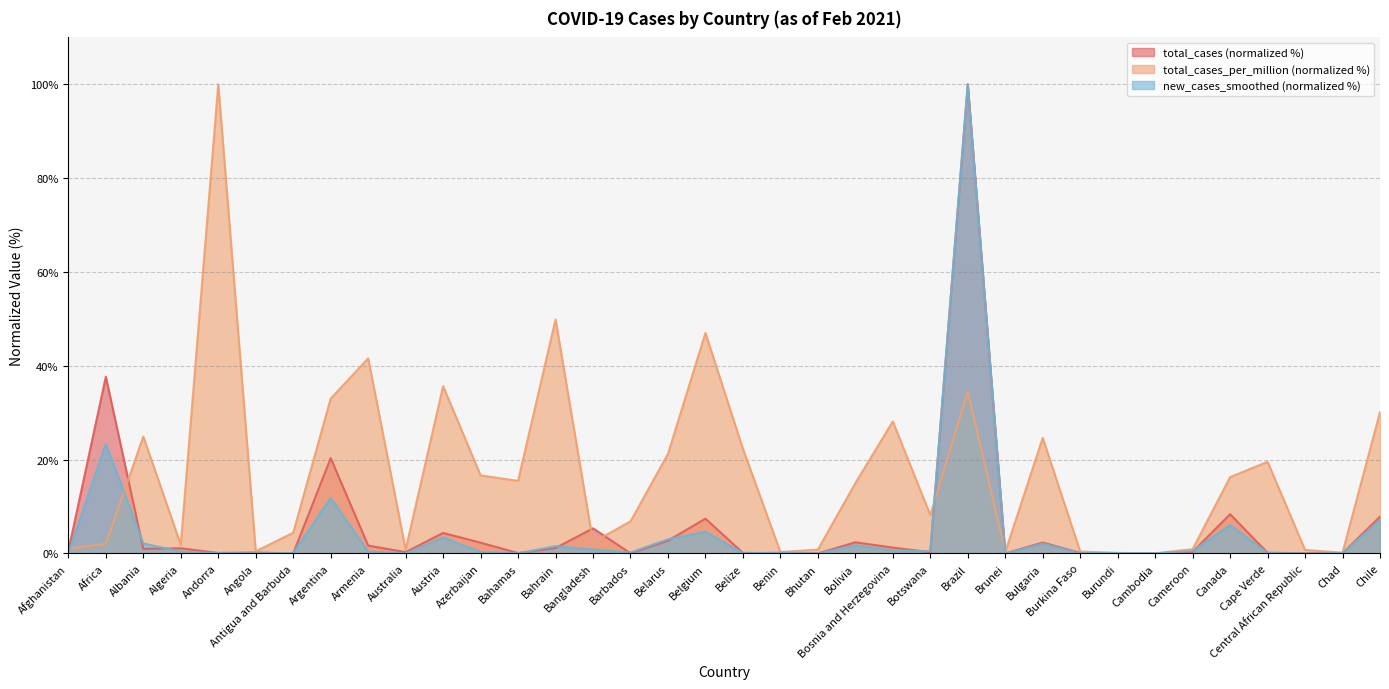

Which series has the largest total across all categories?

total_cases_per_million (normalized %)